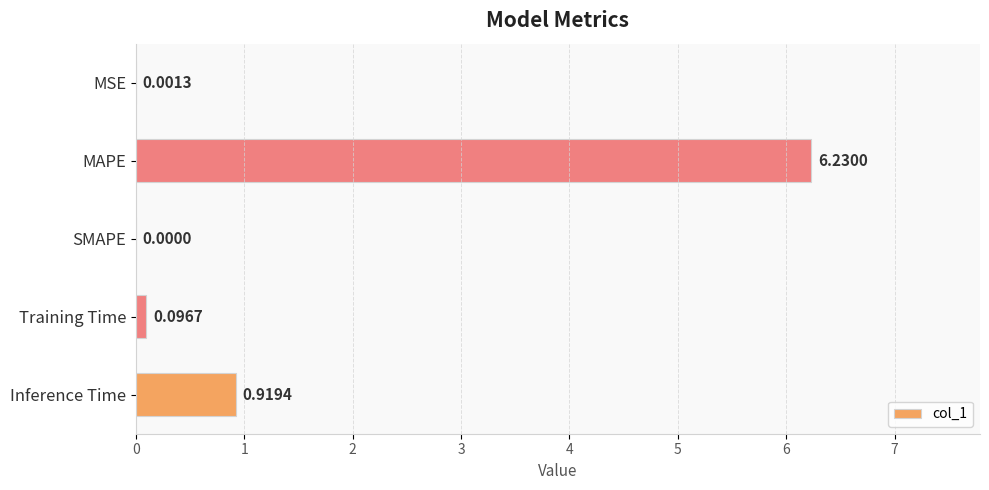

Between Training Time and Inference Time, which is larger?

Inference Time